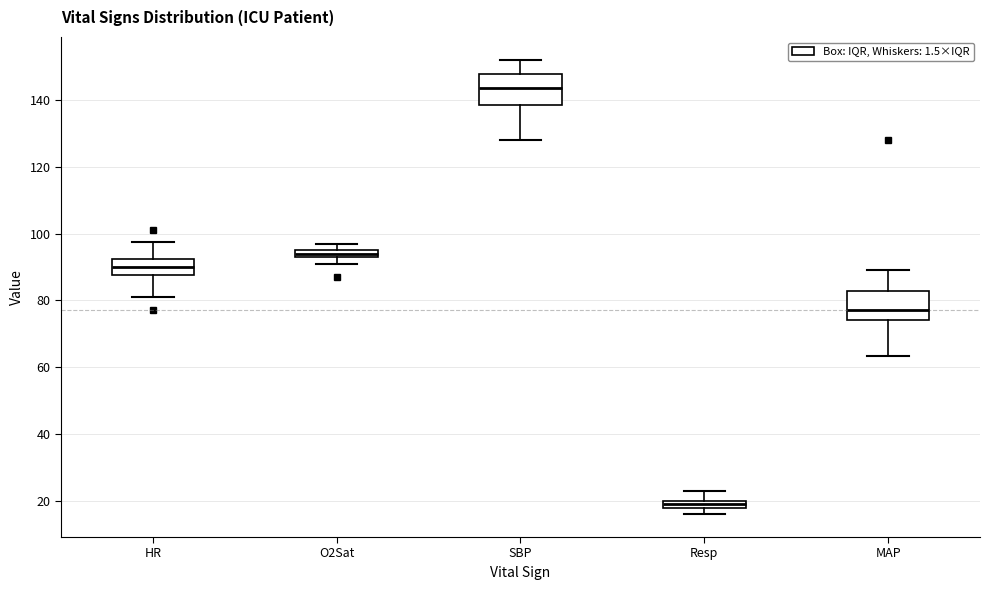

Which box's median line is the highest?

SBP